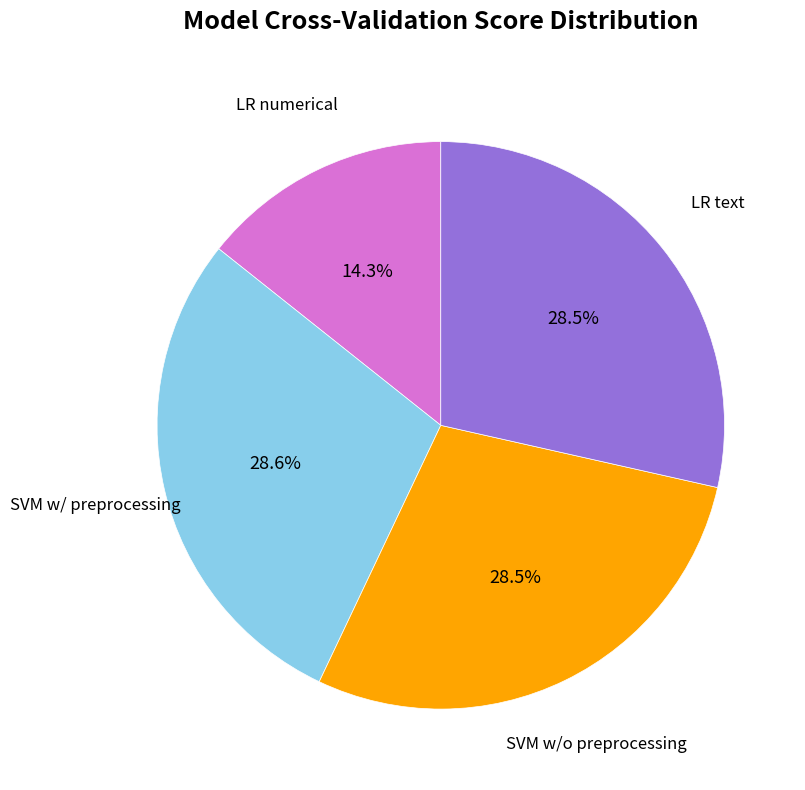

Is there a majority slice in this chart?

No